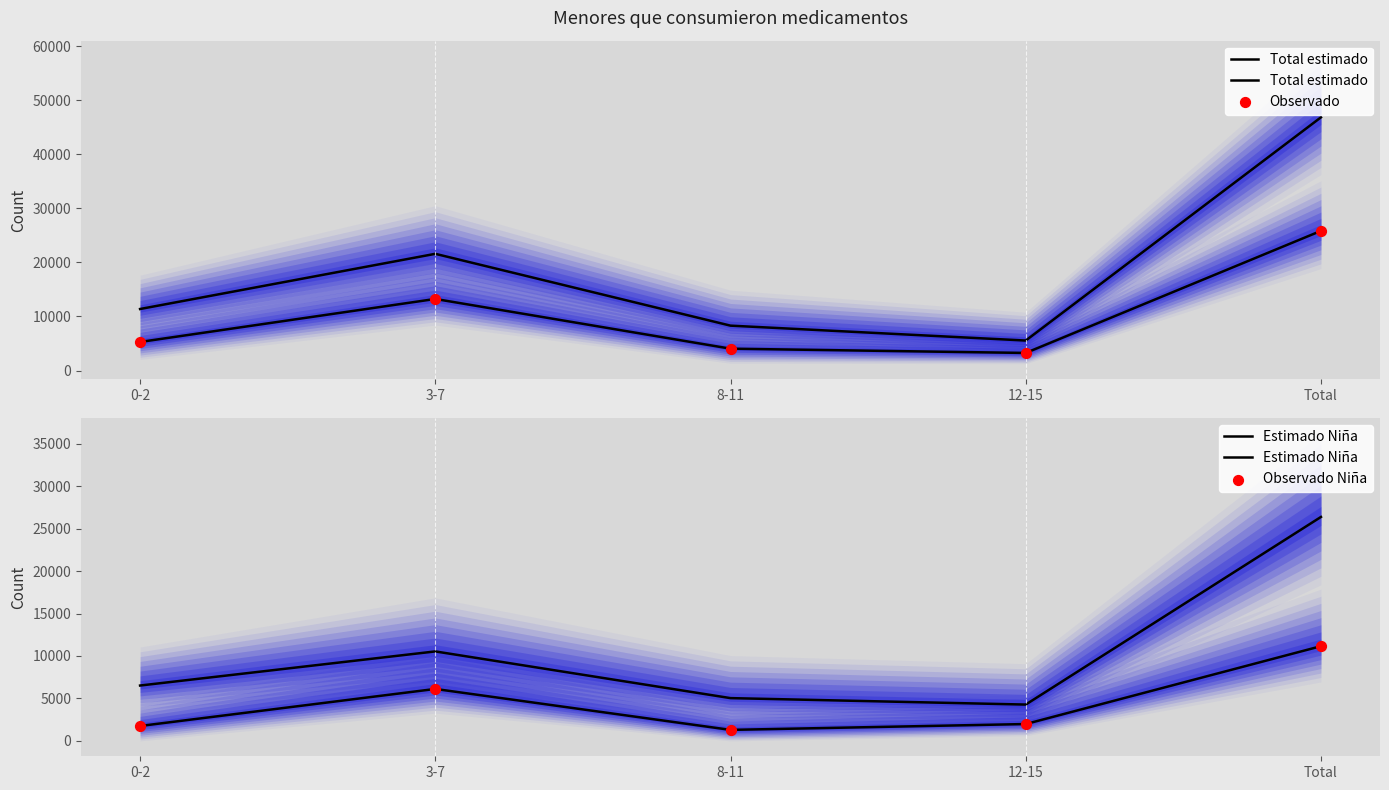

Which series has the widest spread of Y values?

Total estimado